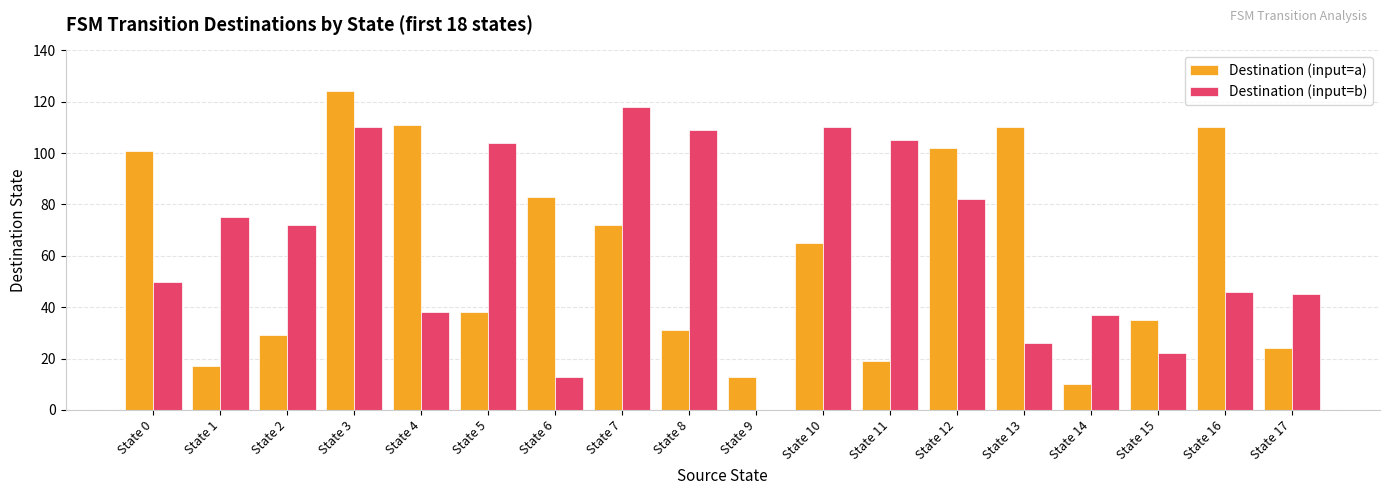

The value of Destination (input=a) at State 13 is 110. True or false?

True